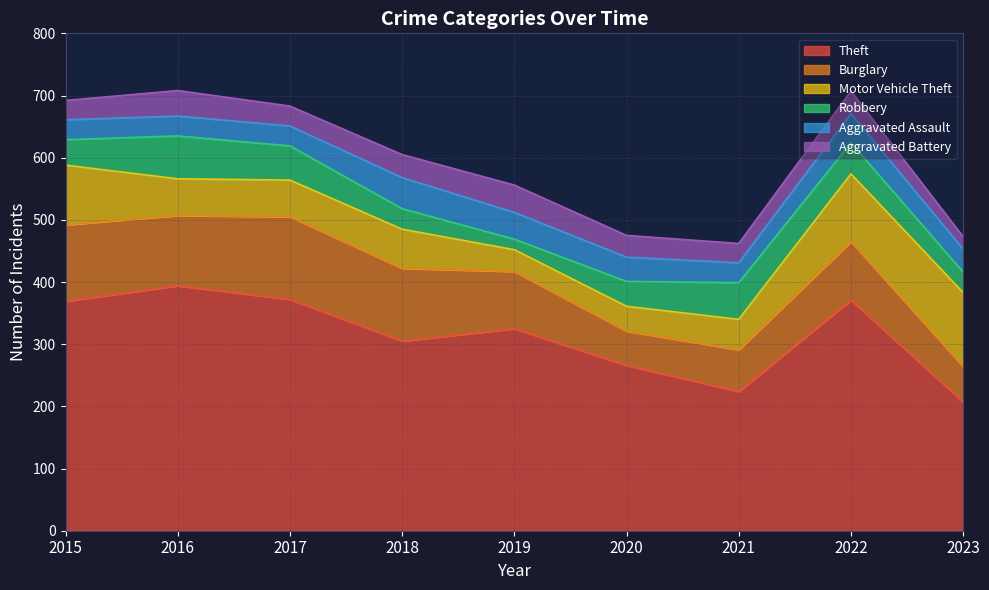

At which category does Robbery reach its first local peak?

2016